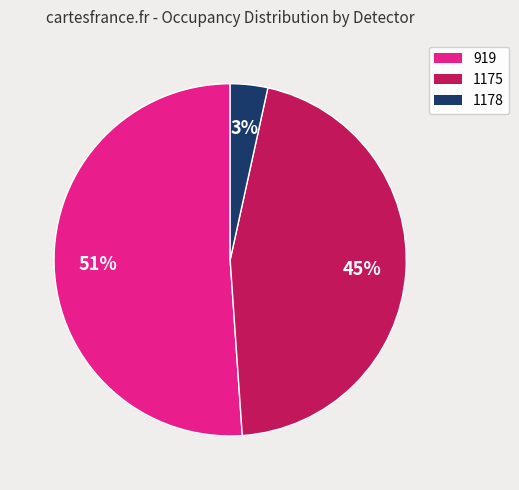

To the nearest percent, what is the average slice percentage?

33%